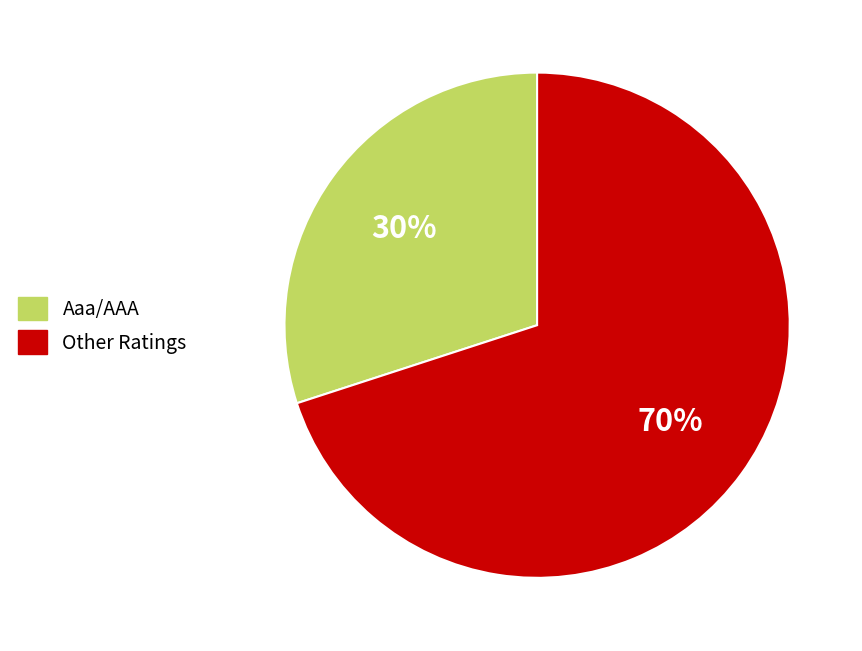

True or false: Other Ratings accounts for 70% of the total.

True